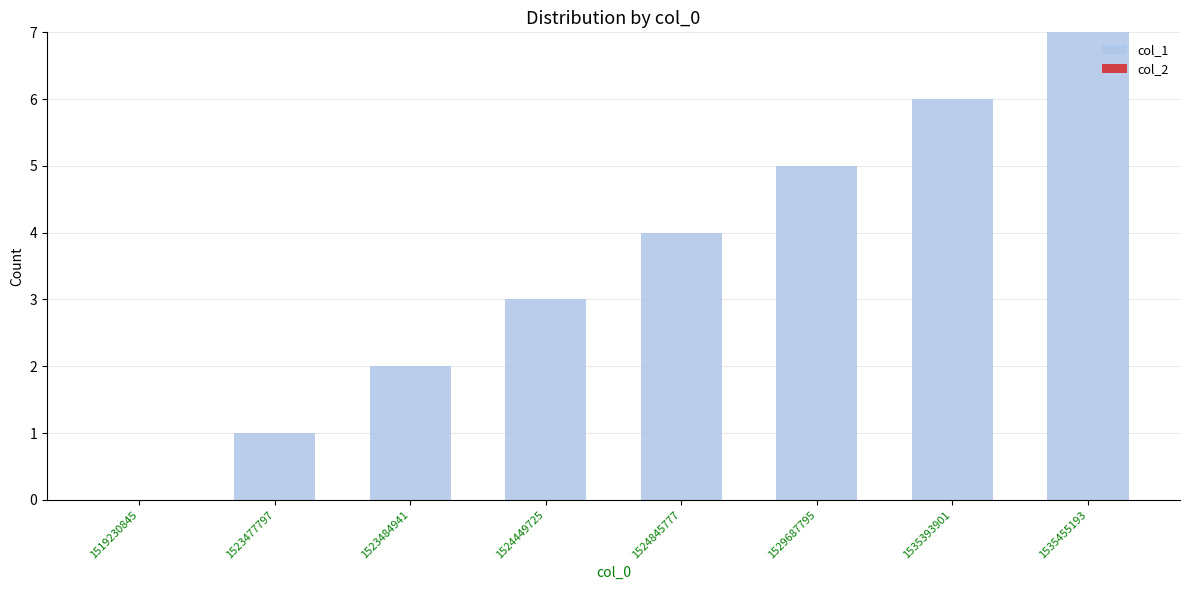

Which category has the highest value across all series?

1535455193